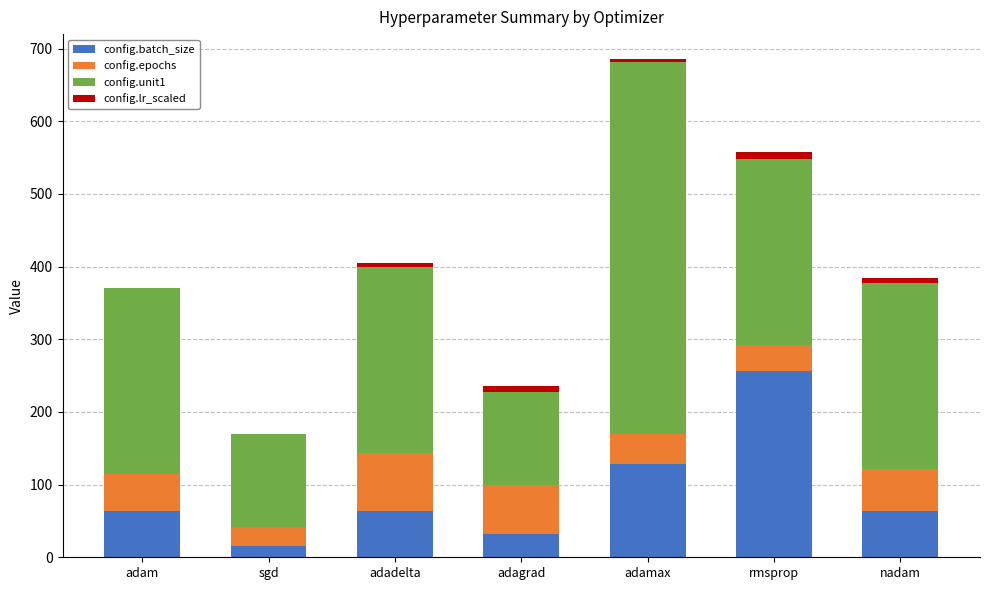

At which category is the sum across all series the highest?

adamax